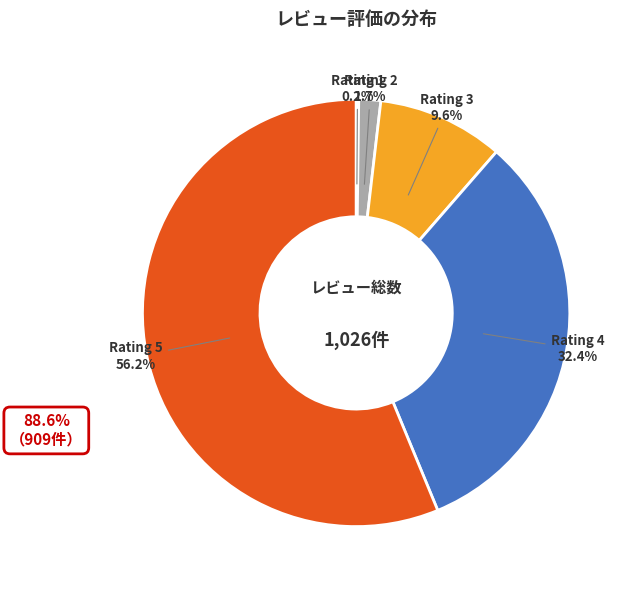

To the nearest percent, what is the difference between the largest and smallest slice percentages?

56%